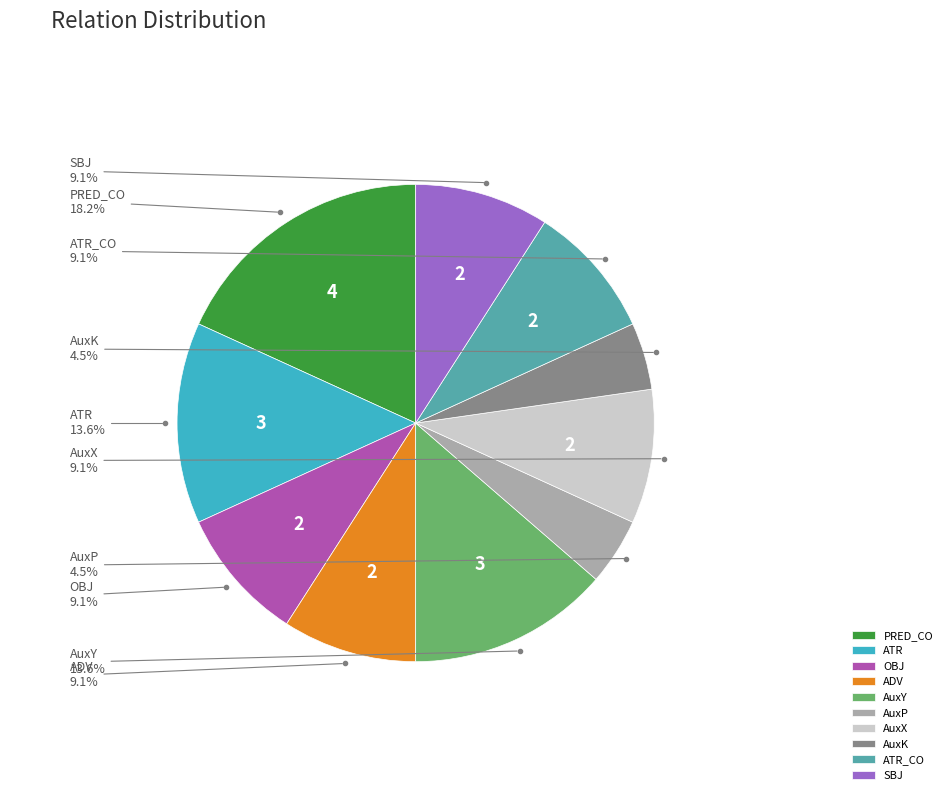

Which slice is the largest?

PRED_CO